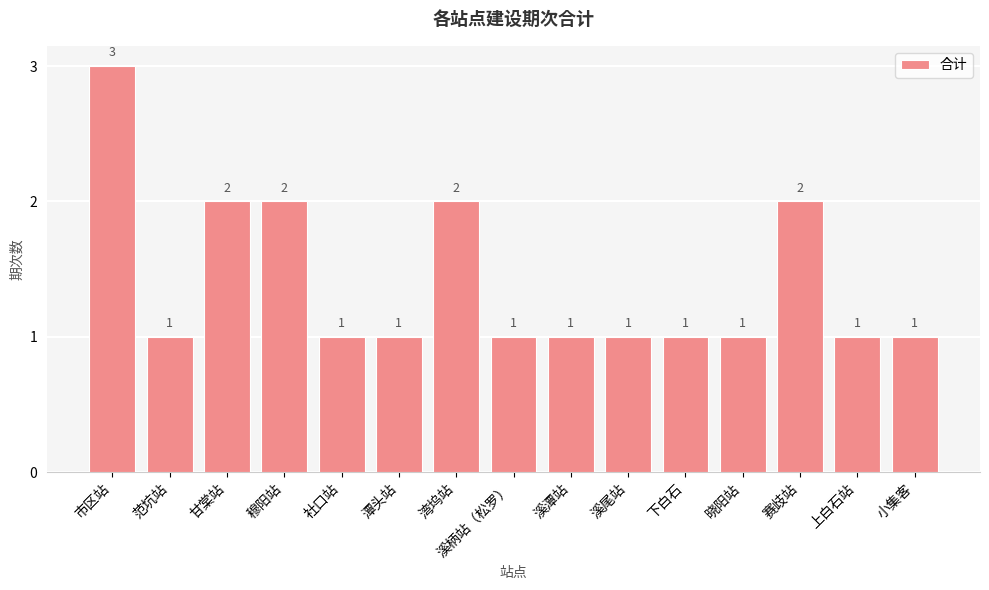

What is the sum of all values?

21